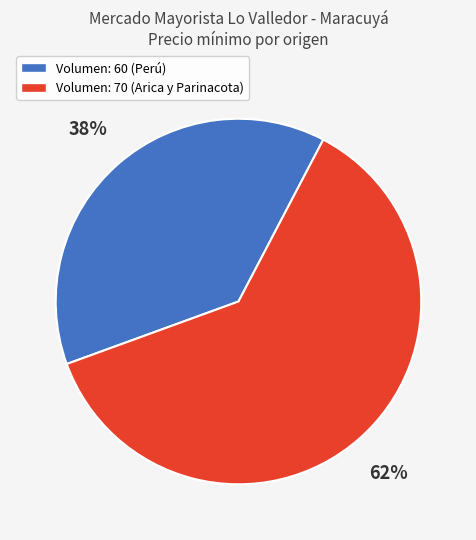

To the nearest percent, what is the average slice percentage?

50%